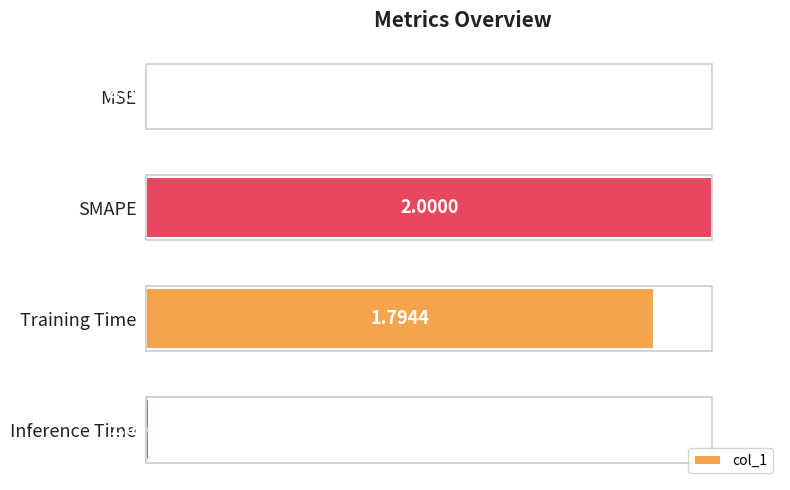

At which label is the value closest to 0?

MSE